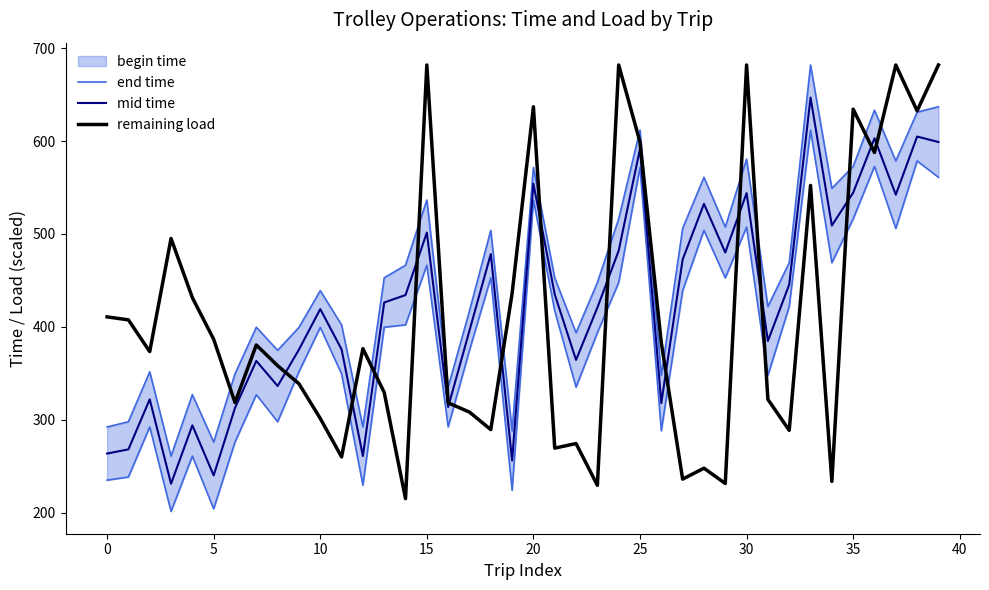

What is the maximum value shown in the chart?

681.9